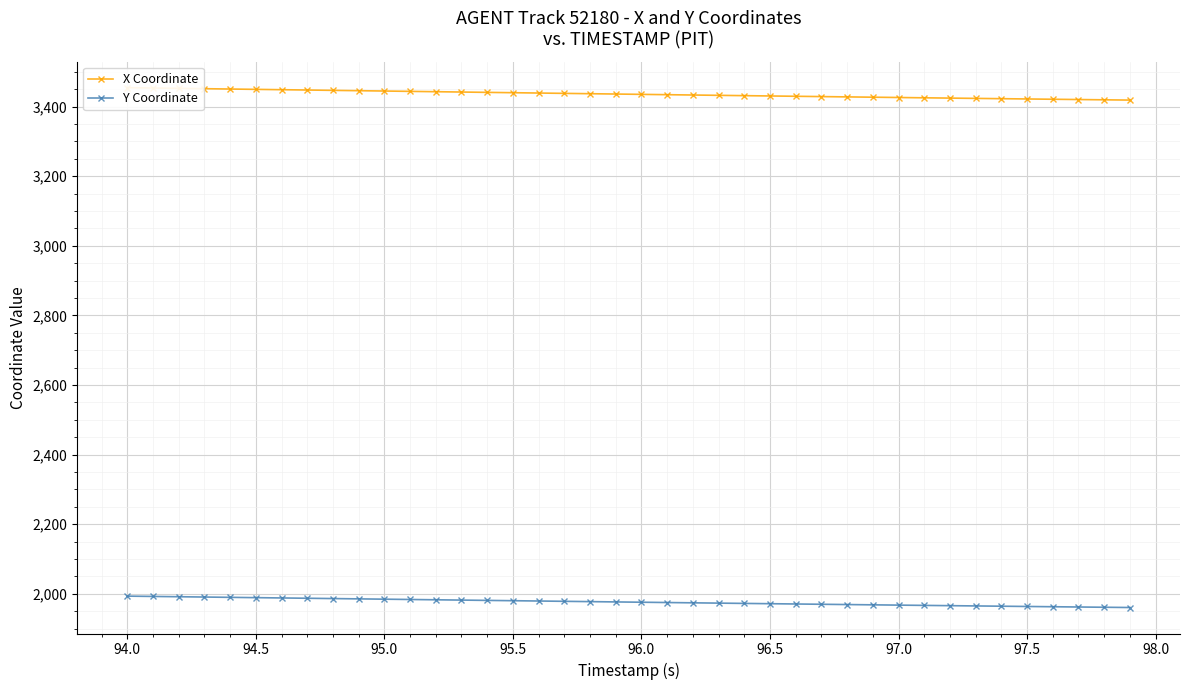

True or false: X Coordinate and Y Coordinate intersect in this chart.

False